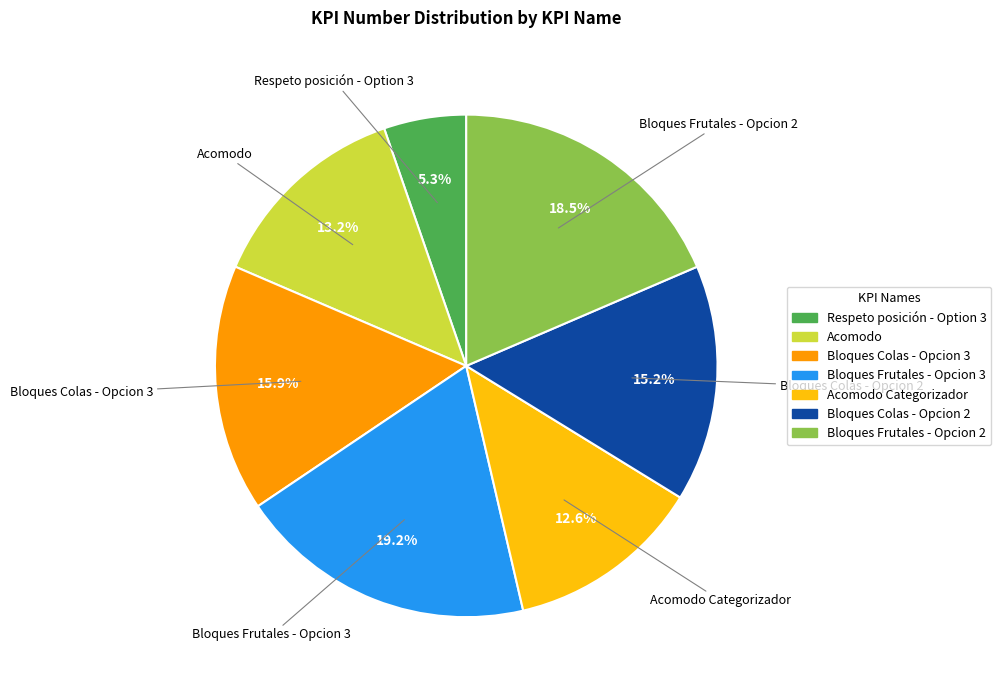

How many segments does this pie chart have?

7